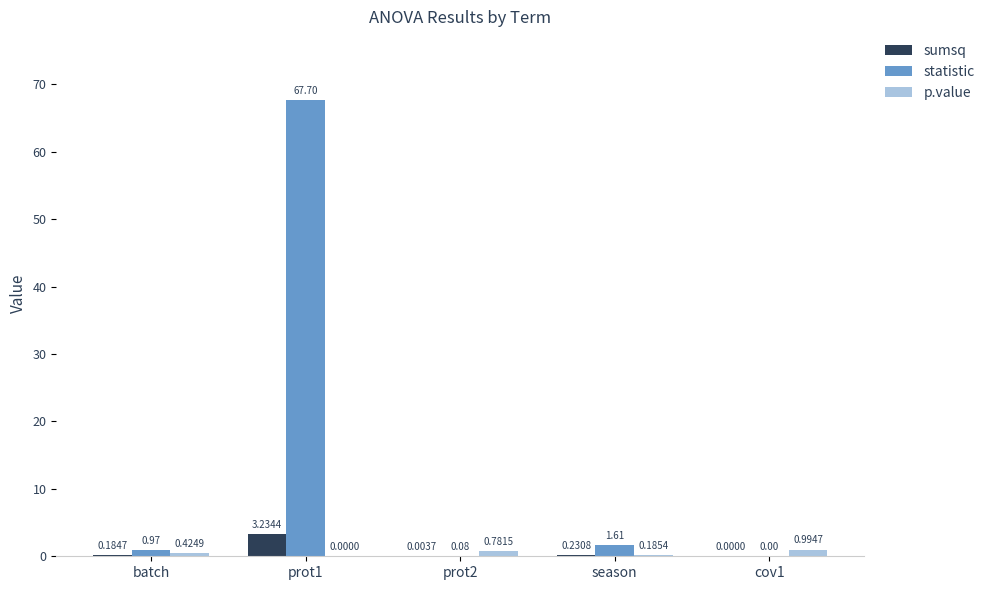

Which series changed the most between batch and season?

statistic